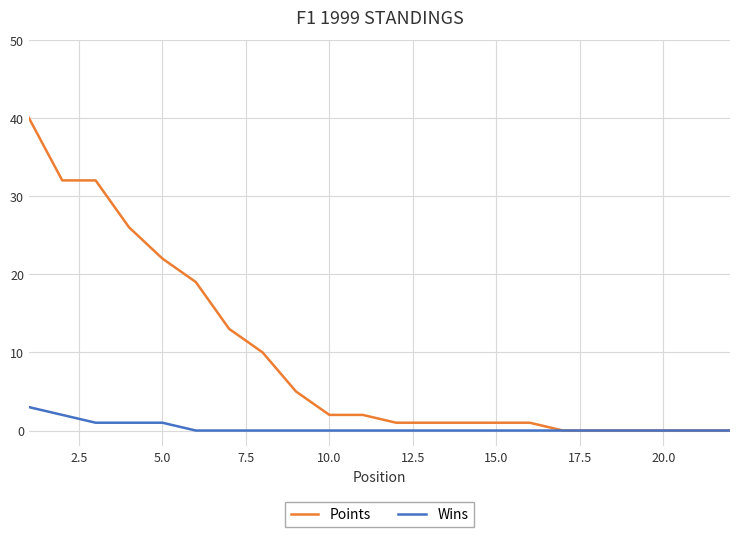

List the series in order of their peak value, lowest first.

Wins, Points